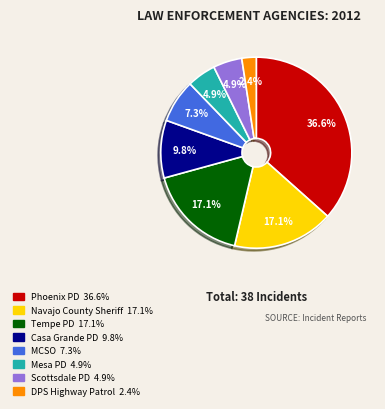

How much of the chart is everything except Navajo County Sheriff?

82.9%